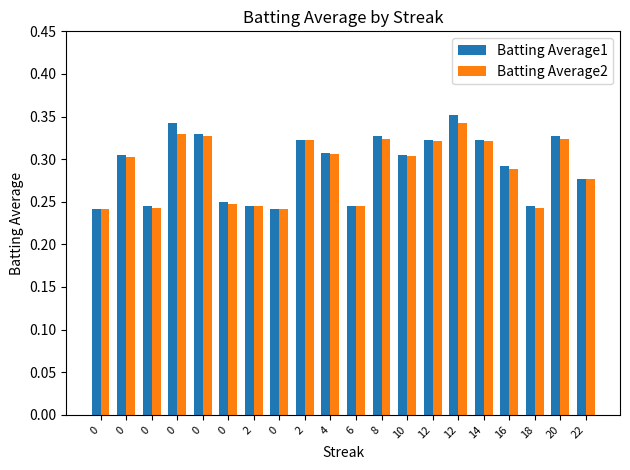

Are the bars horizontal?

No